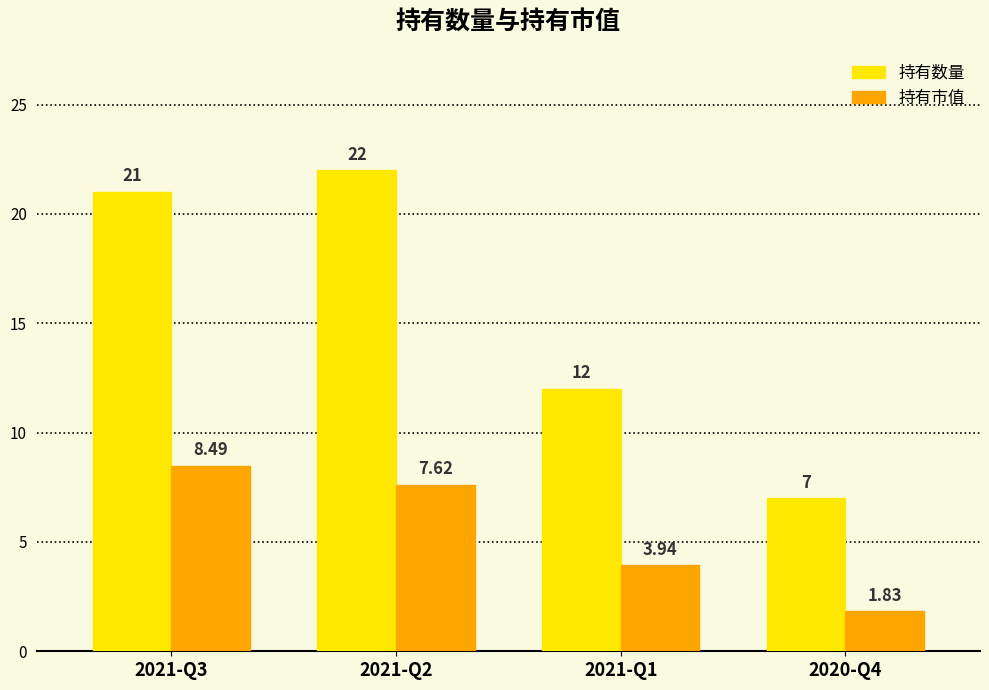

What is the difference between the second highest and minimum values in the 持有市值 series?

5.8